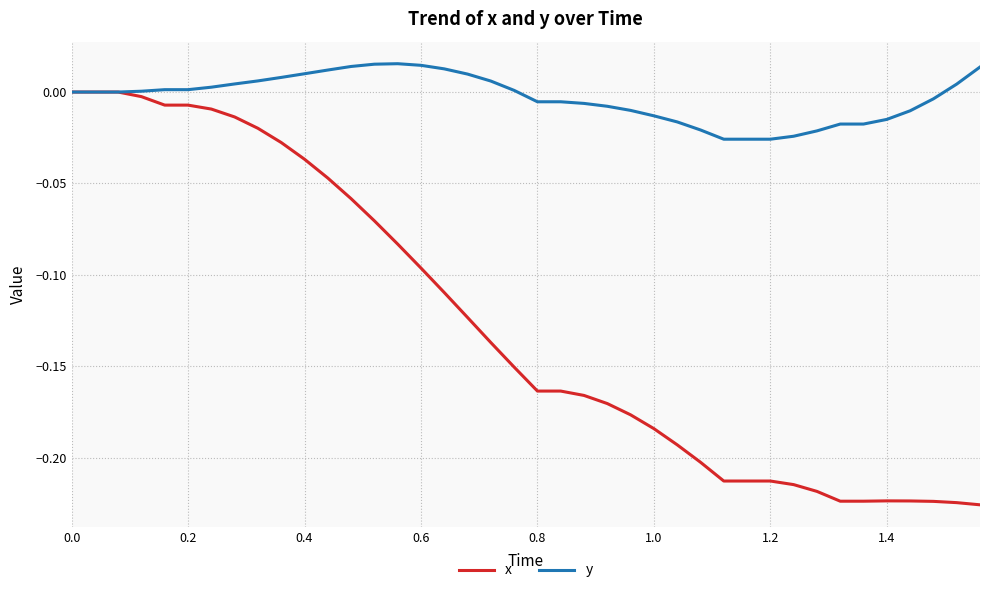

Which series has the largest total across all categories?

y